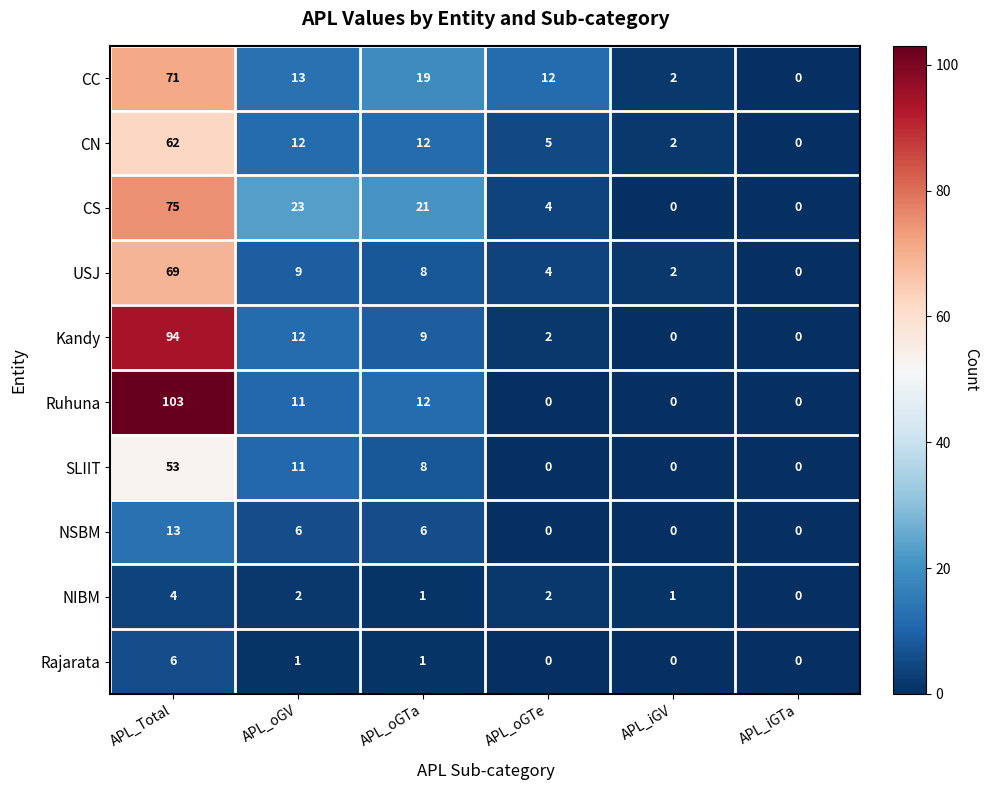

What is the highest value of the CC series?

71